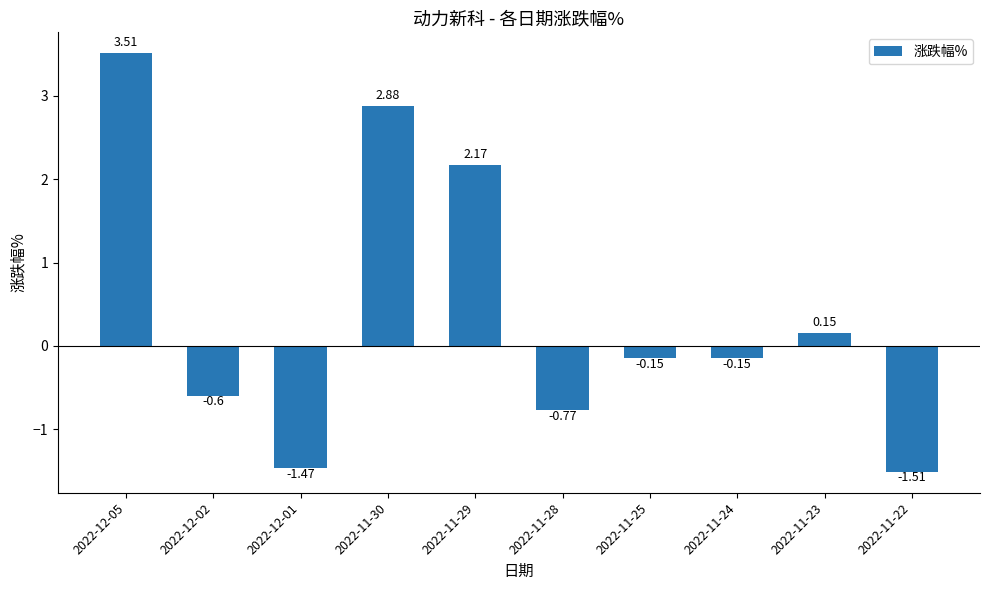

Which has a higher value, 2022-11-30 or 2022-12-01?

2022-11-30